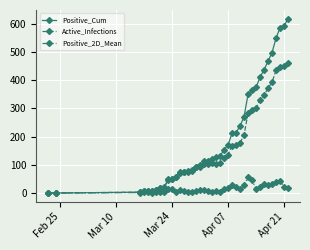

What is the greatest value displayed?

617.0